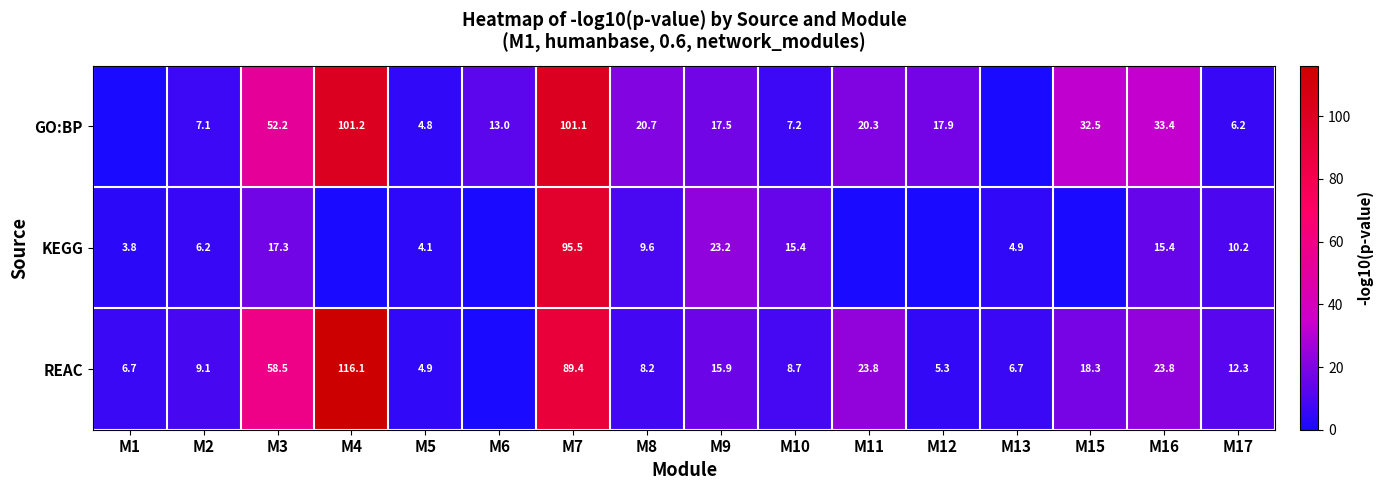

The GO:BP series shows 1.3 at M17. True or false?

False